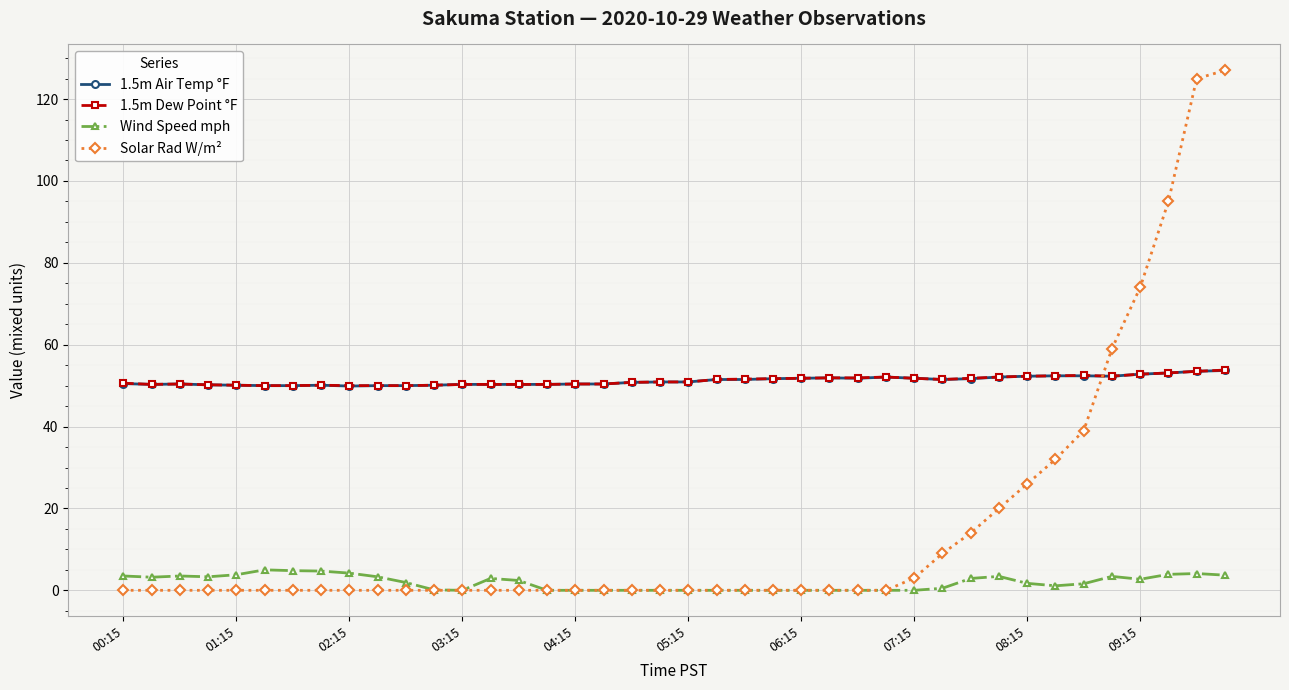

Which series has the largest range (max minus min)?

Solar Rad W/m²